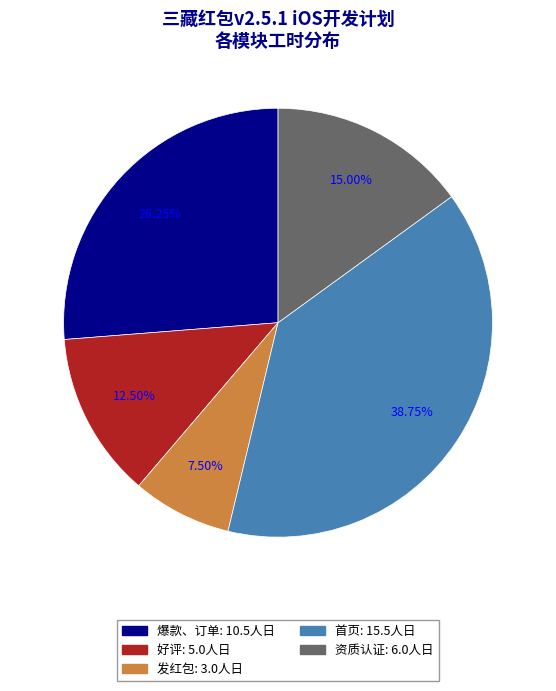

To the nearest percent, what is the difference between the largest and smallest slice percentages?

31%